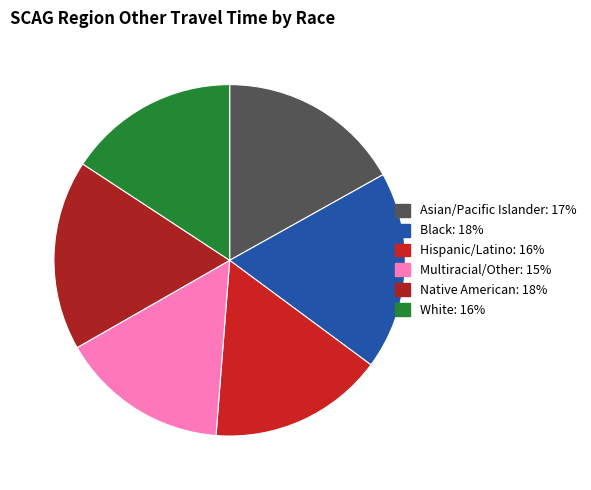

What is the ratio of the value at Multiracial/Other to the value at Hispanic/Latino?

1.0